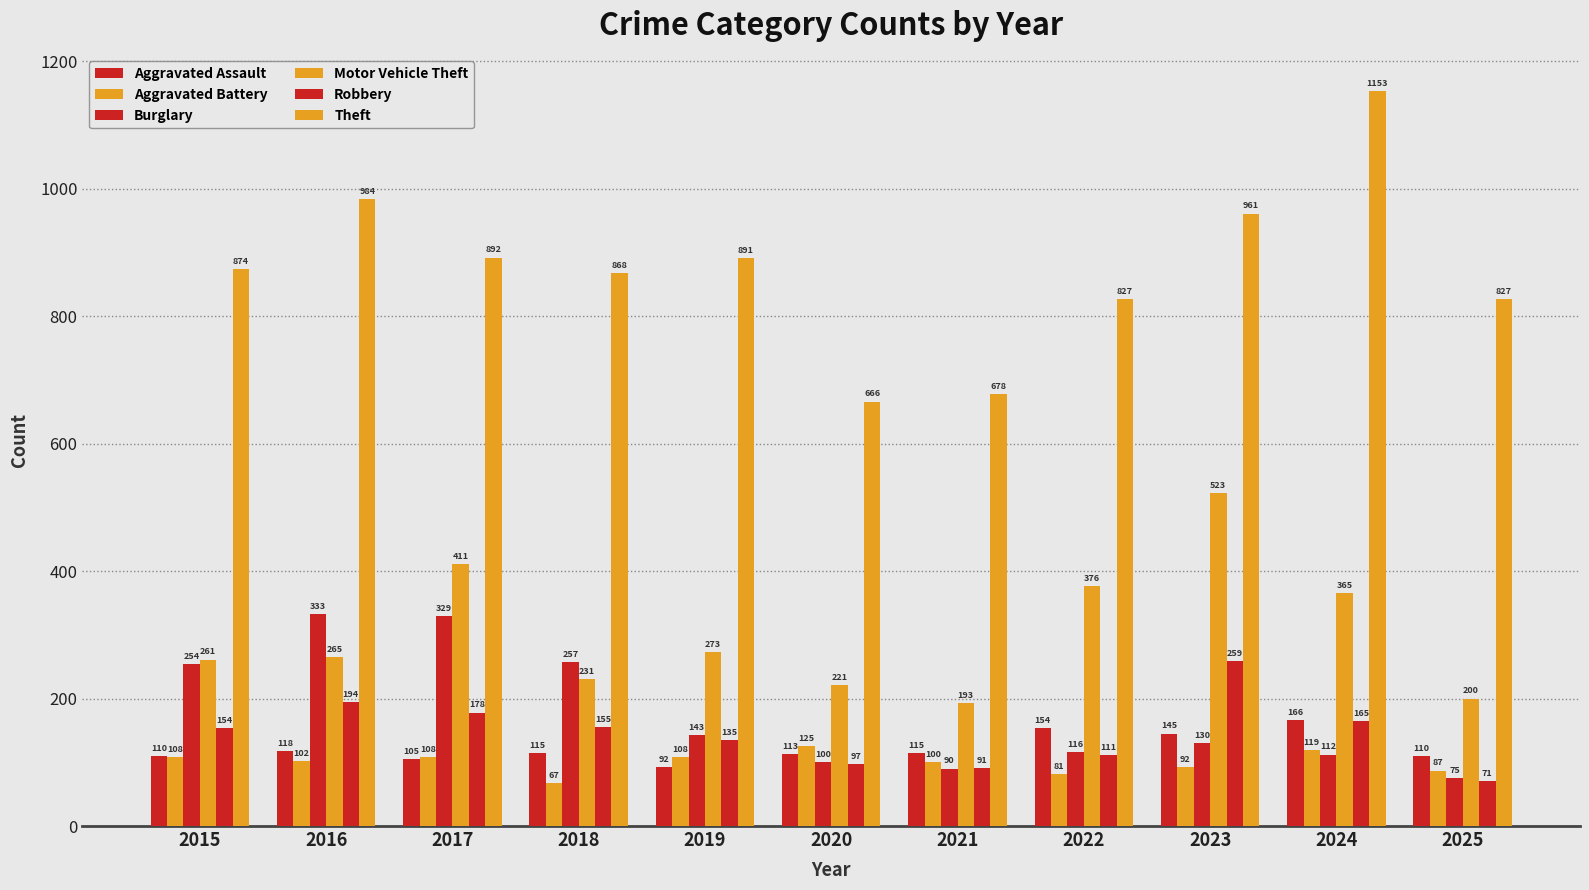

What is the sum of all Robbery values?

1610